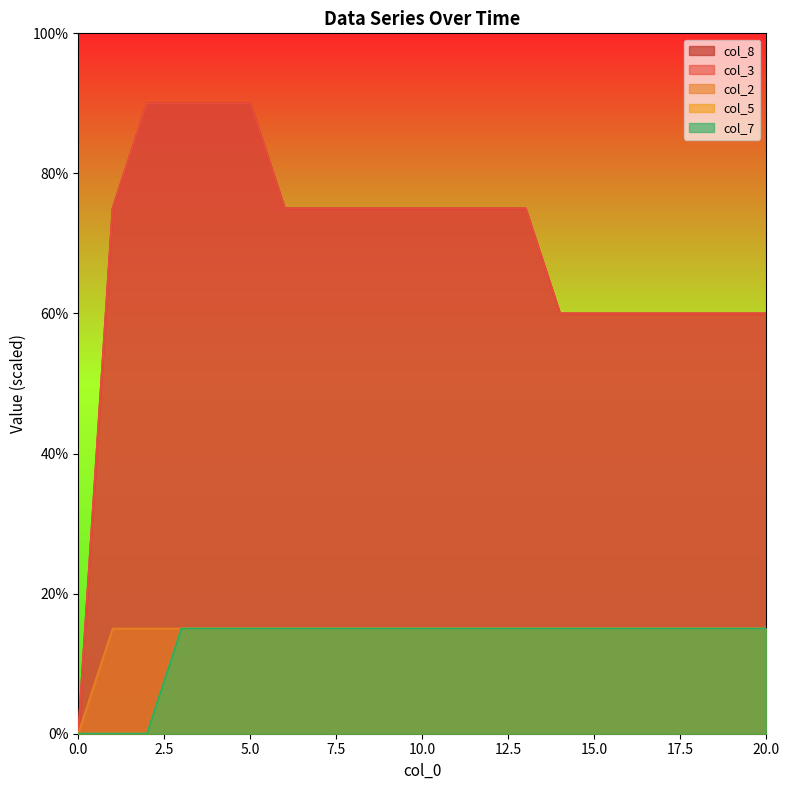

Is the value of col_8 at 20 greater than the value of col_5 at 15?

Yes